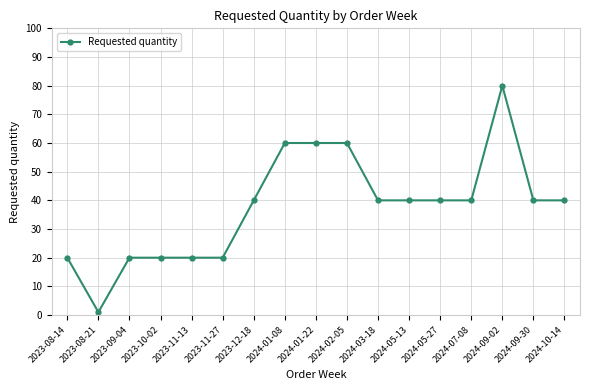

Is this an area chart (filled region under the line)?

No